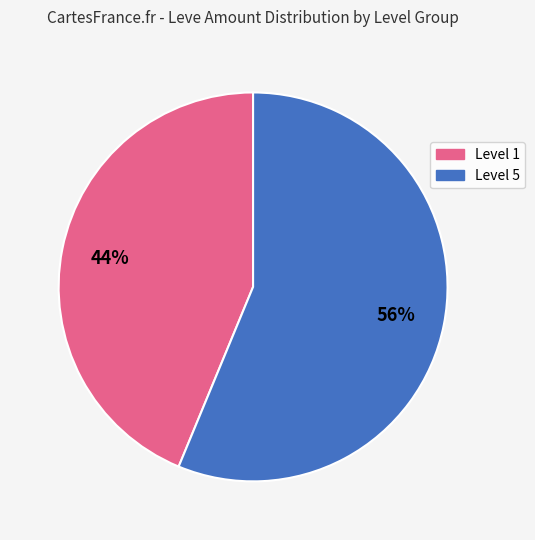

Is there any slice that represents more than half of the pie?

Yes